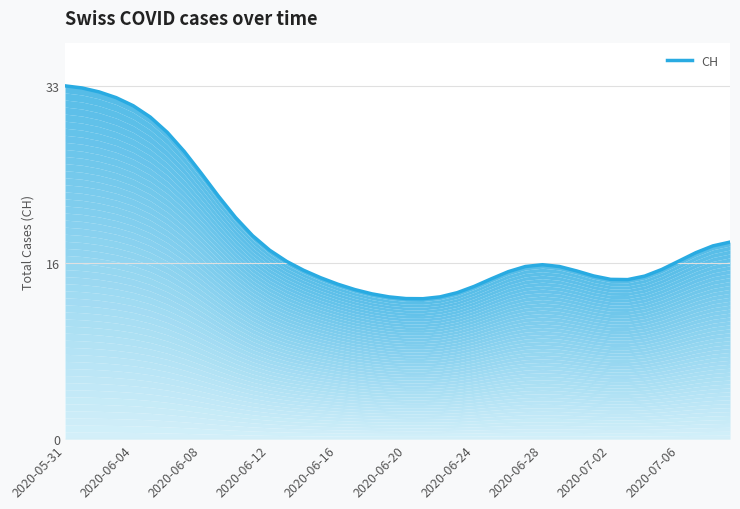

Reading left to right, extract all data points from this chart.

32.5	32.4	32.0	31.5	30.7	29.7	28.3	26.5	24.5	22.4	20.4	18.7	17.4	16.4	15.6	14.9	14.3	13.8	13.4	13.1	12.9	12.9	13.1	13.5	14.1	14.8	15.4	15.9	16.1	15.9	15.5	15.0	14.7	14.7	15.0	15.6	16.4	17.2	17.8	18.2